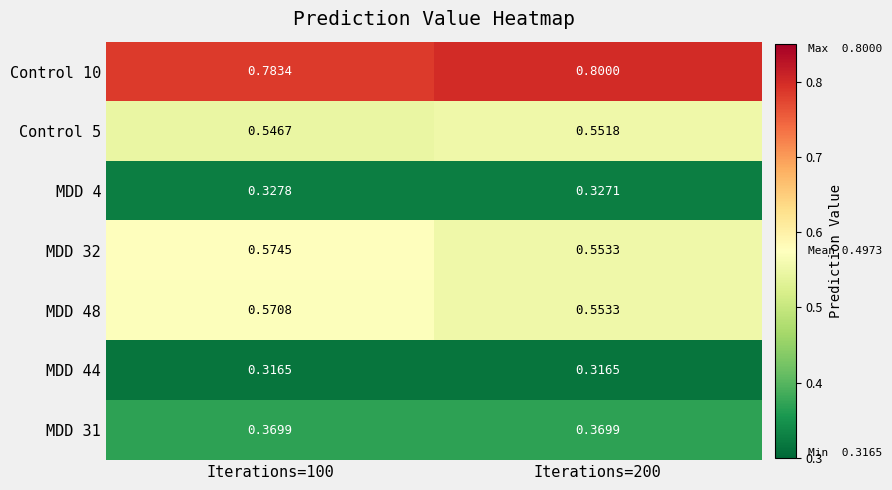

Which label corresponds to the largest value in the chart?

Iterations=200